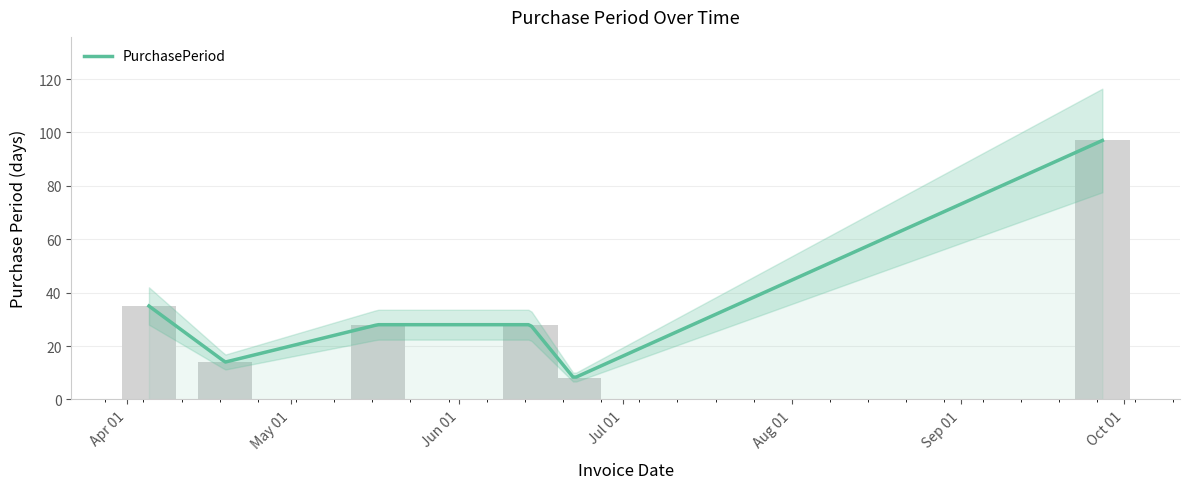

What is the smallest value displayed?

8